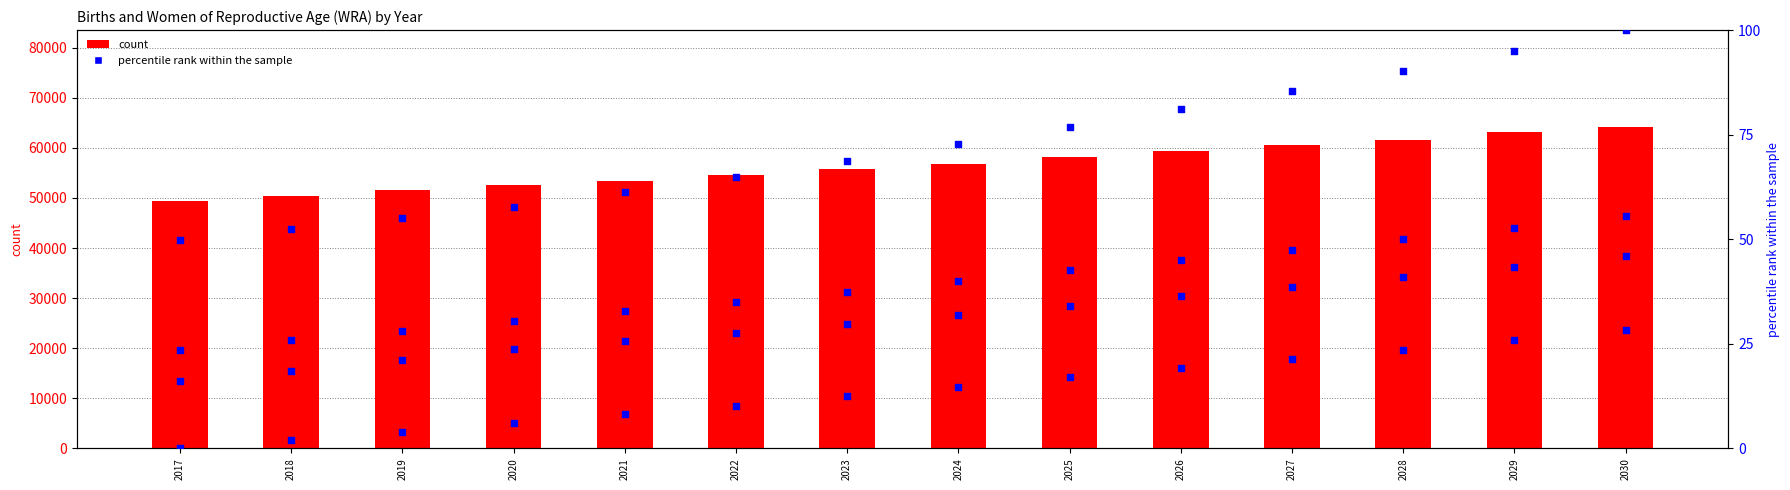

What is the ratio of the value at 2030 to the value at 2022?

1.2